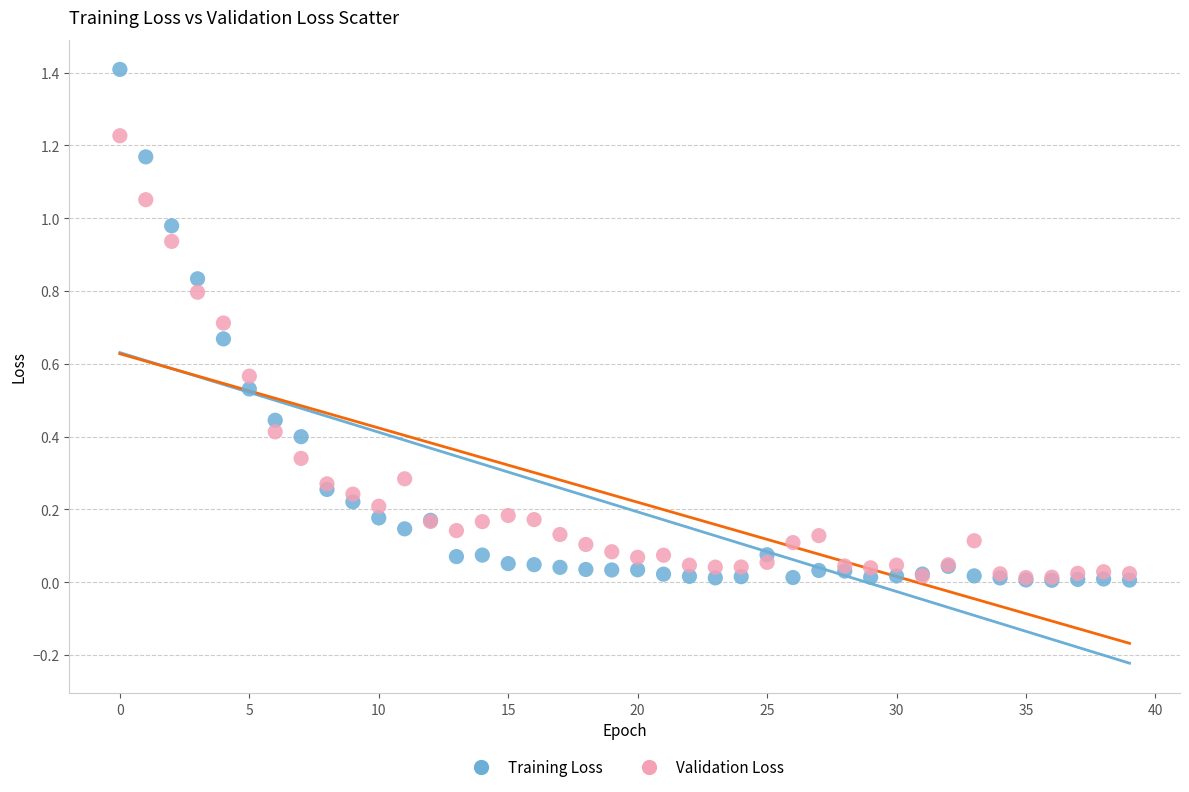

Which series has the widest spread of Y values?

Training Loss